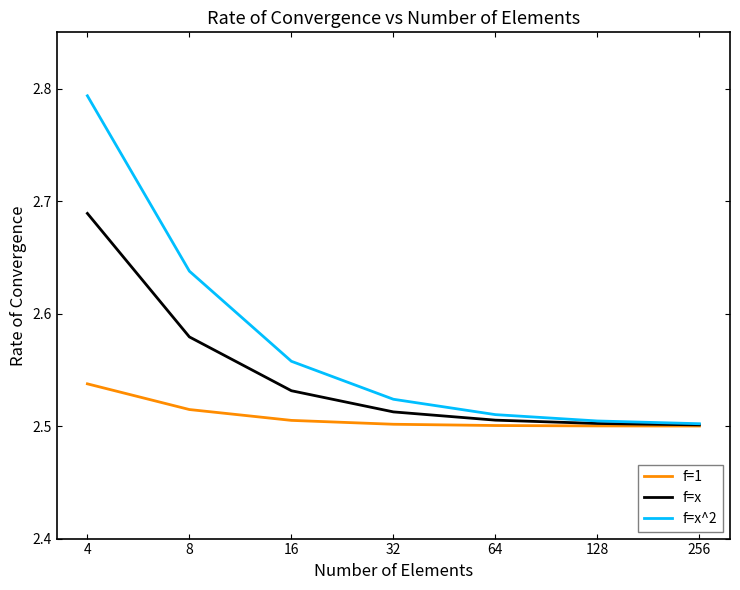

Does the chart display data point markers on the line(s)?

No